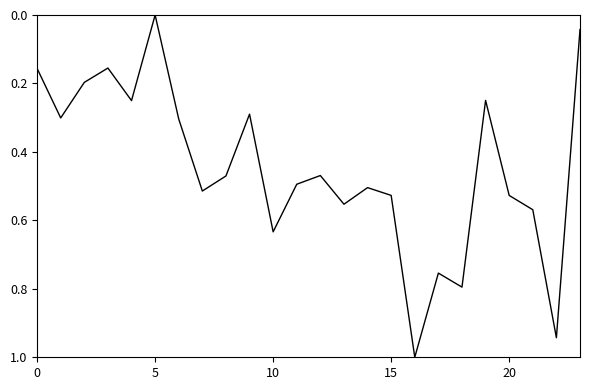

What is the difference between the maximum and minimum values?

1.0